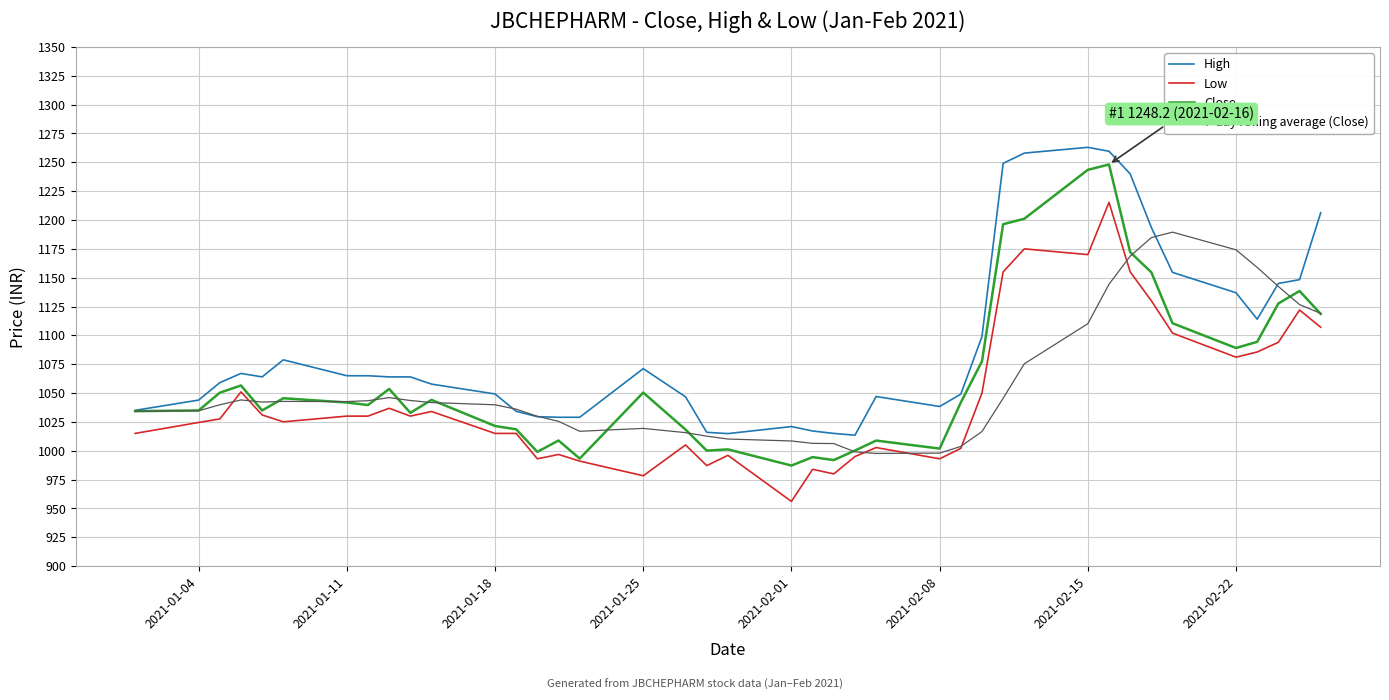

Which series has the largest range (max minus min)?

Close